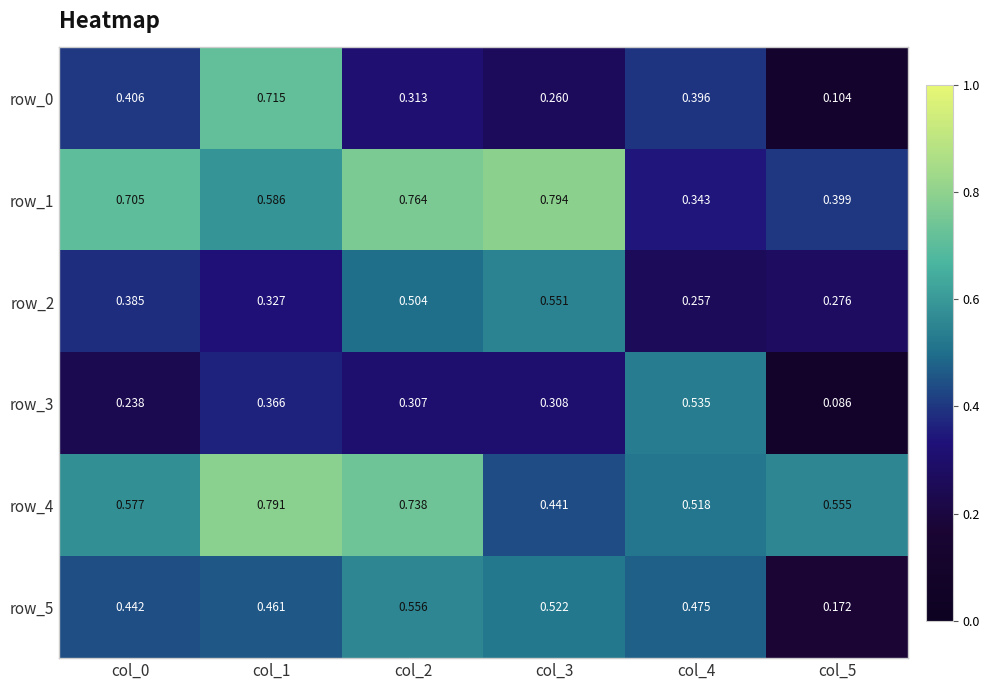

The value of row_2 at col_1 is 0.6. True or false?

False